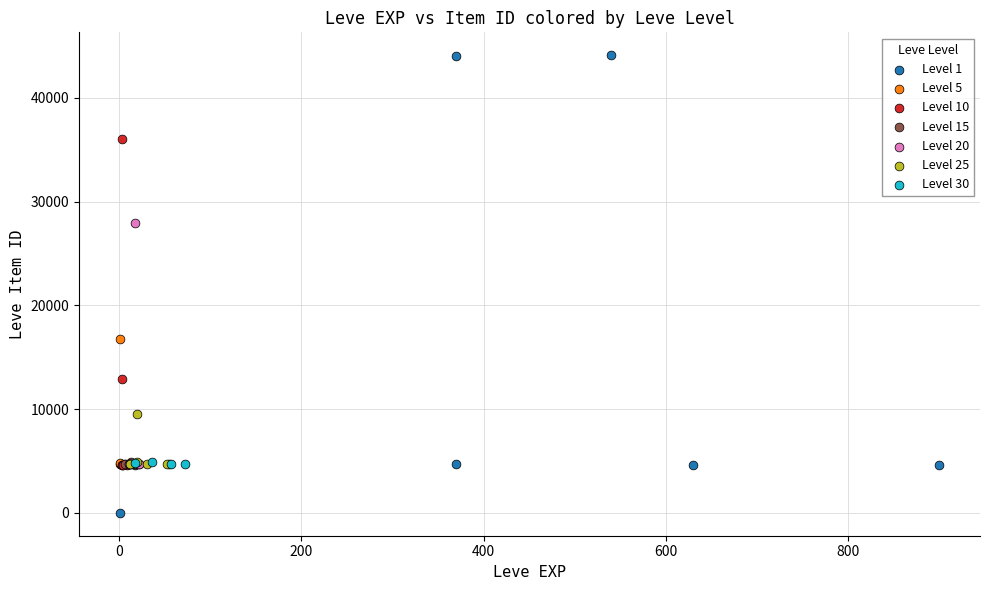

Which series contains the highest Y value?

Level 1